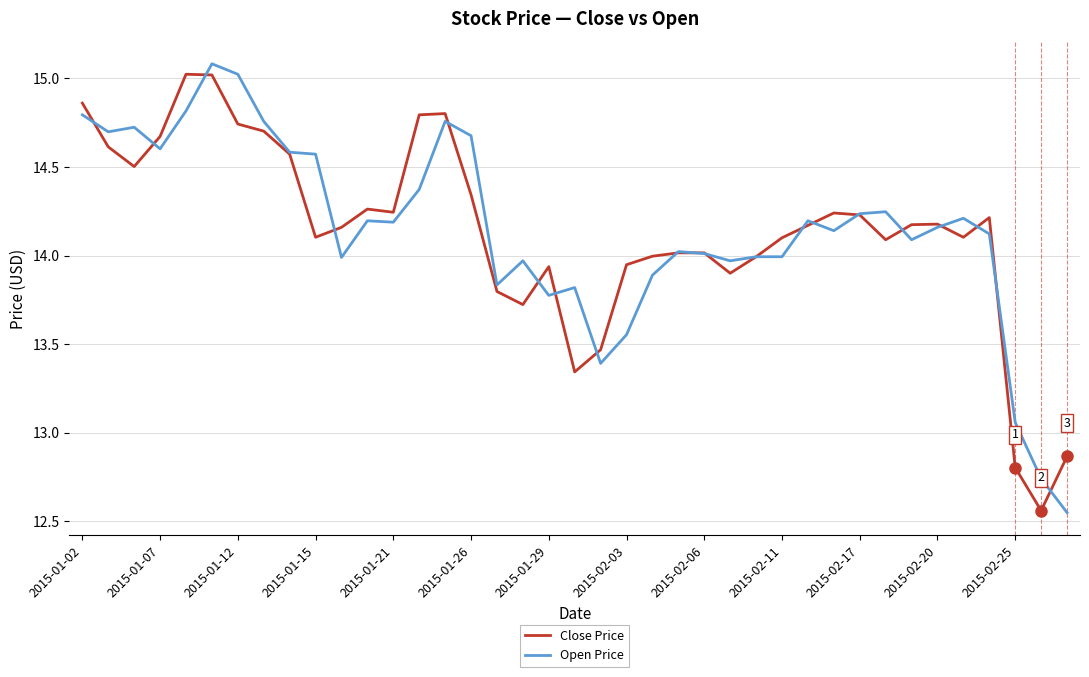

What is the maximum value shown in the chart?

15.1